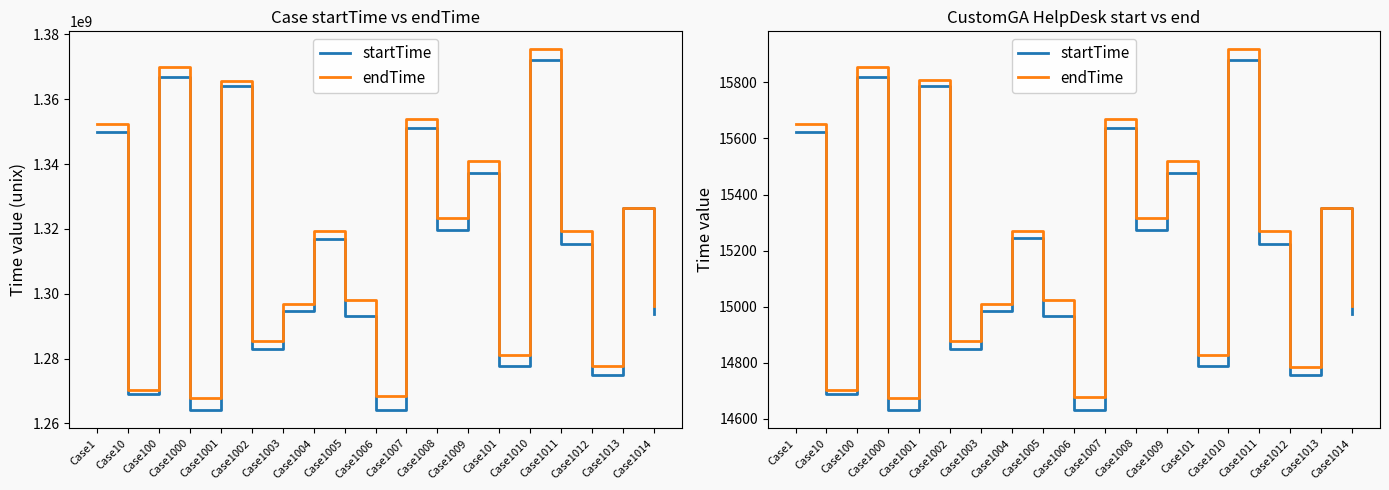

True or false: endTime and startTime cross at least once.

False